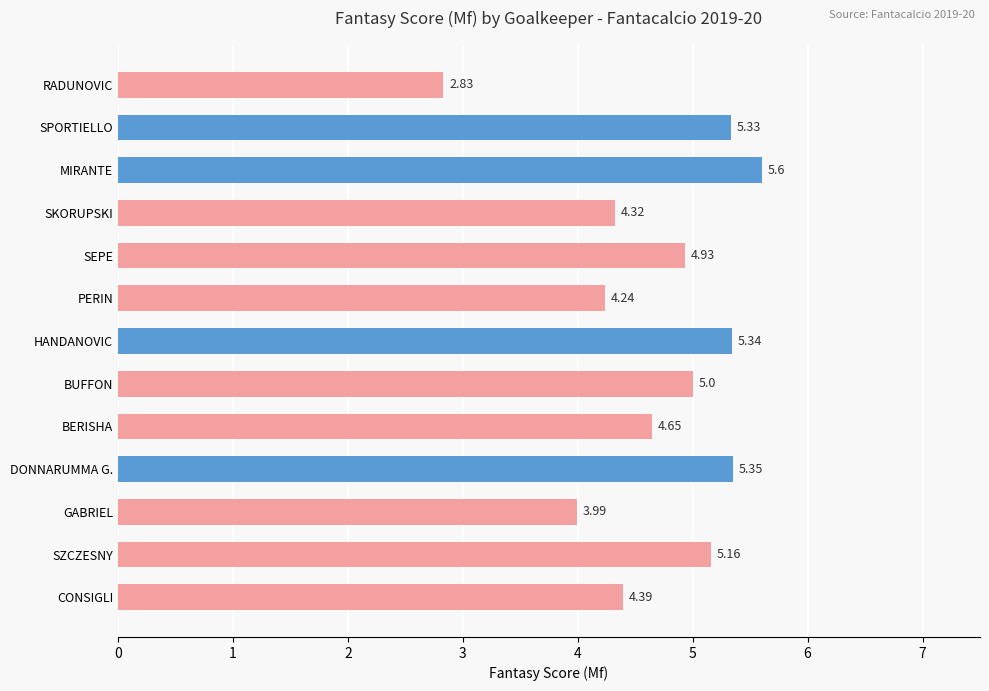

What is the label of the 11th bar from the bottom?

MIRANTE